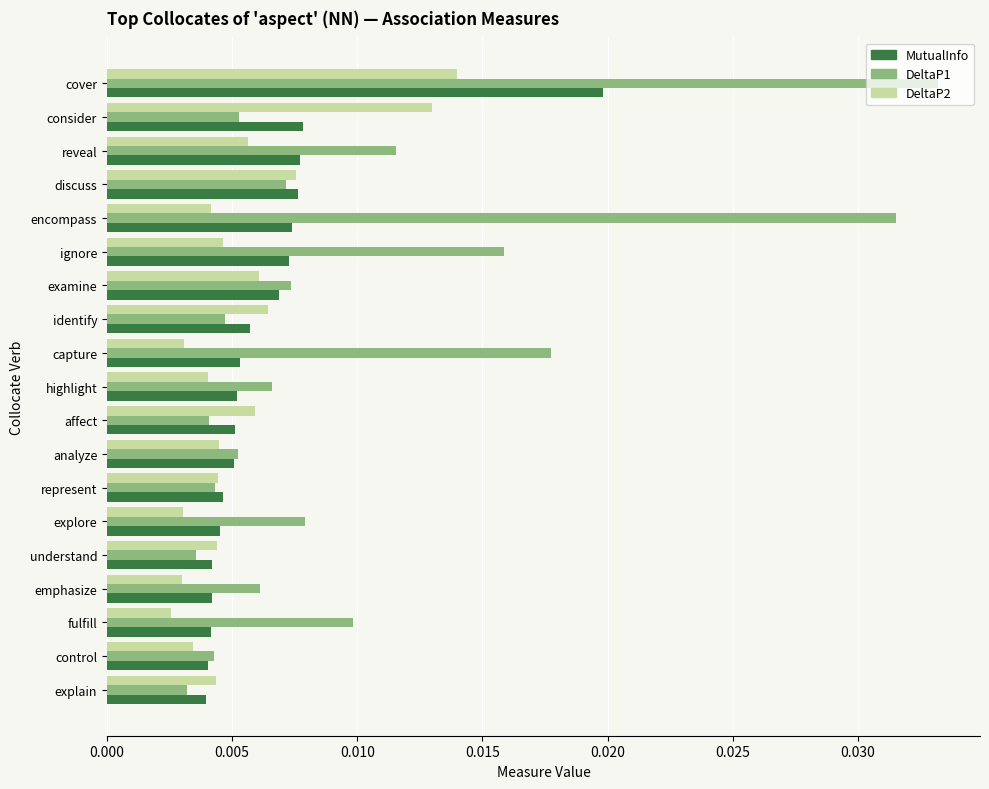

List the series in order of their peak value, lowest first.

DeltaP2, MutualInfo, DeltaP1